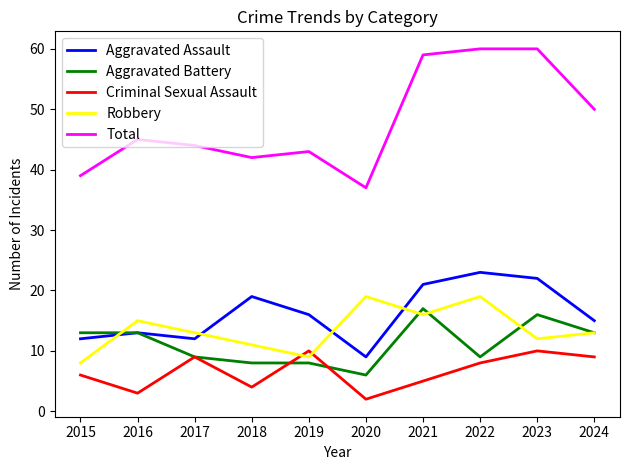

What is the total value across all series at 2016?

89